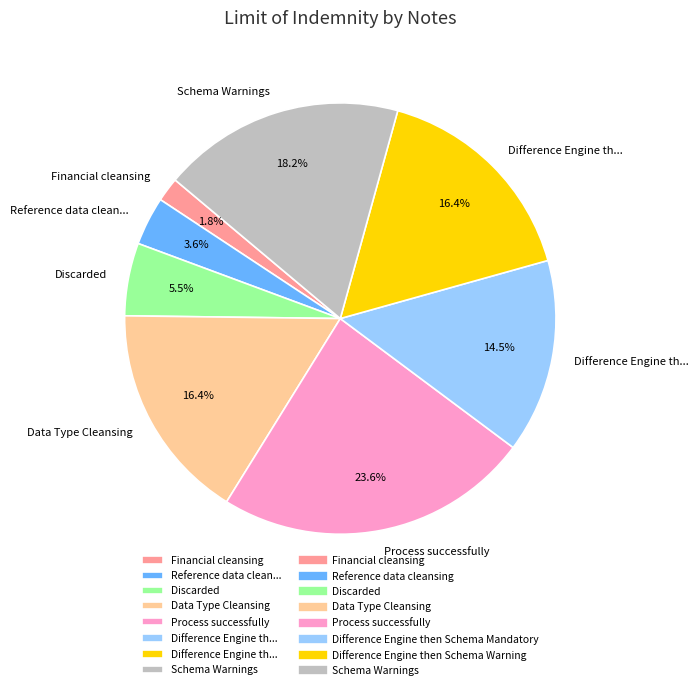

Is there any slice that represents more than half of the pie?

No